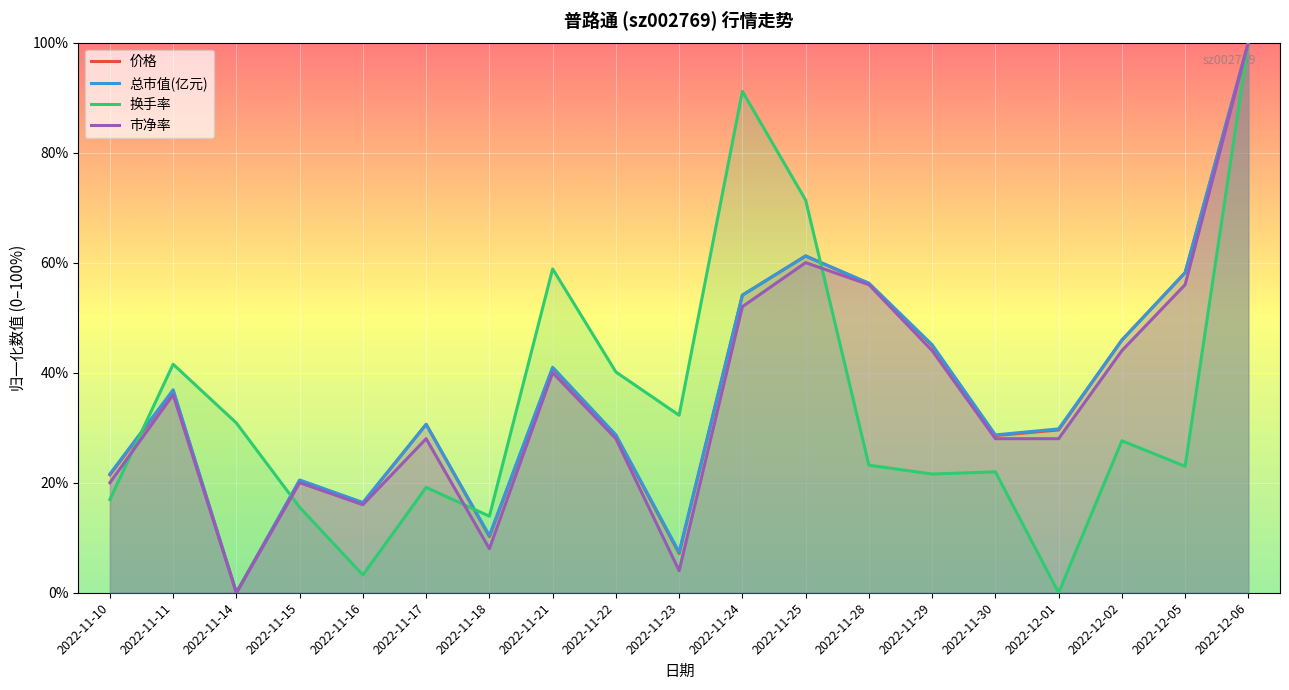

True or false: 总市值(亿元) and 价格 intersect in this chart.

True